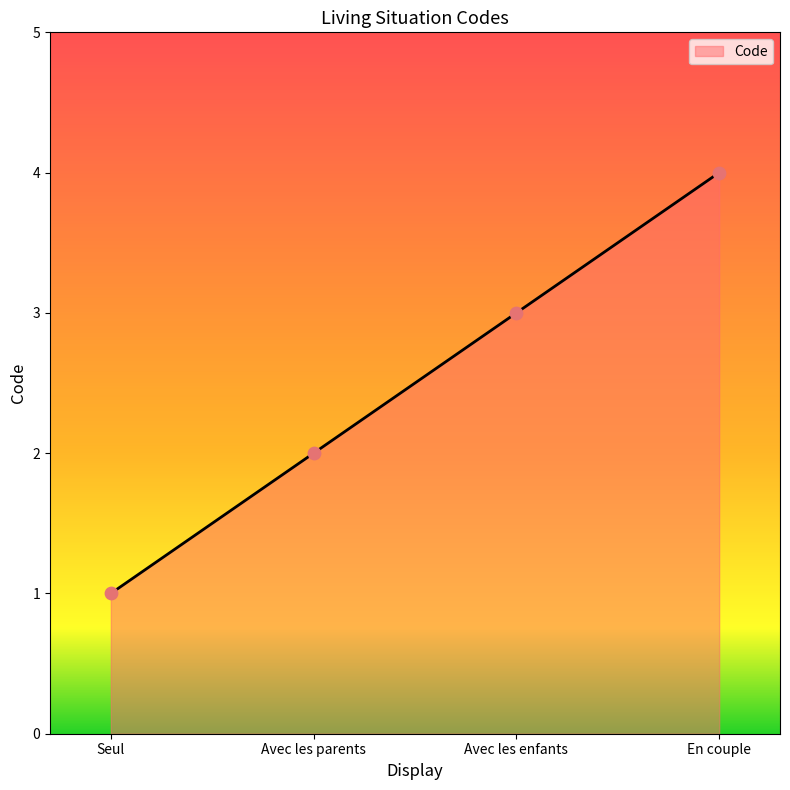

Between En couple and Seul, which is larger?

En couple